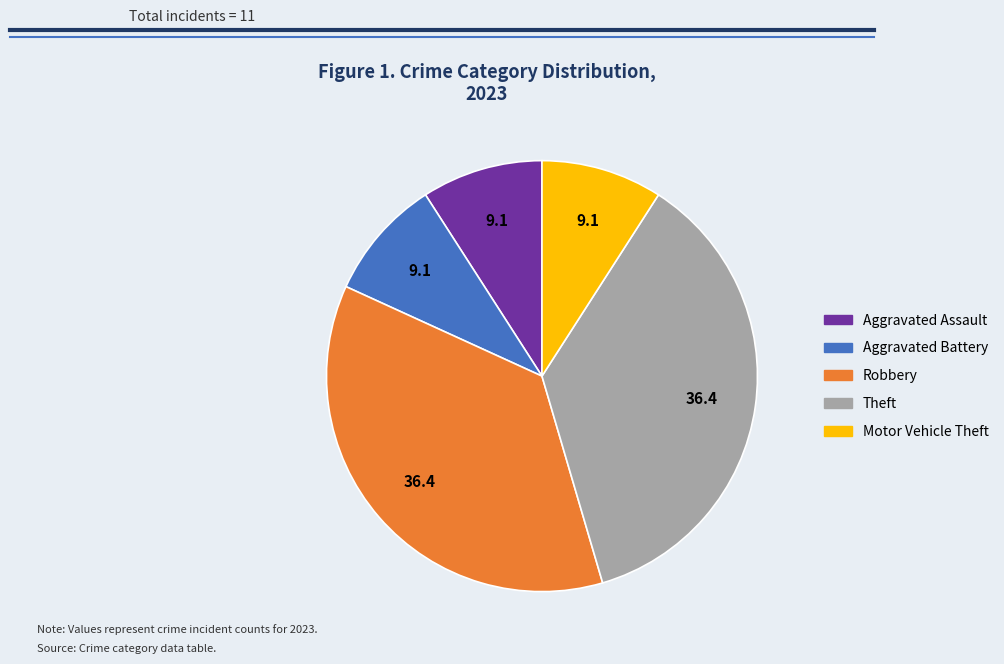

Does Robbery account for over 50% of the chart?

No